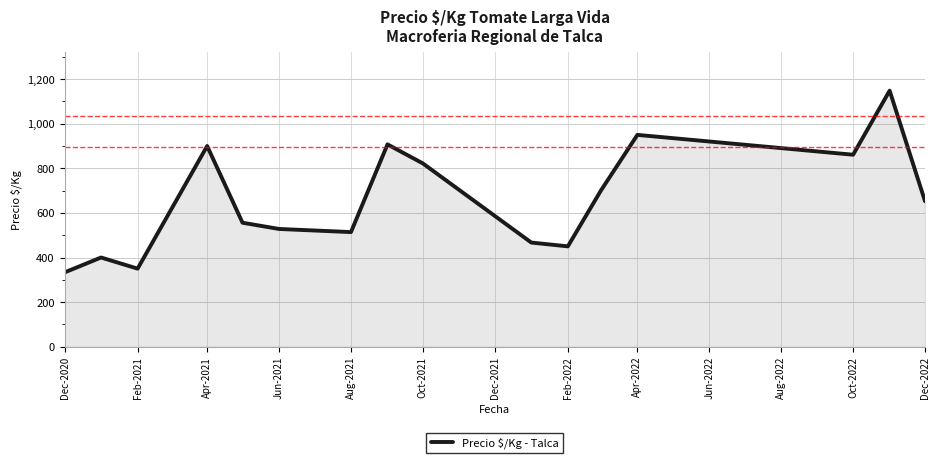

What is the difference between the maximum and minimum values?

815.3